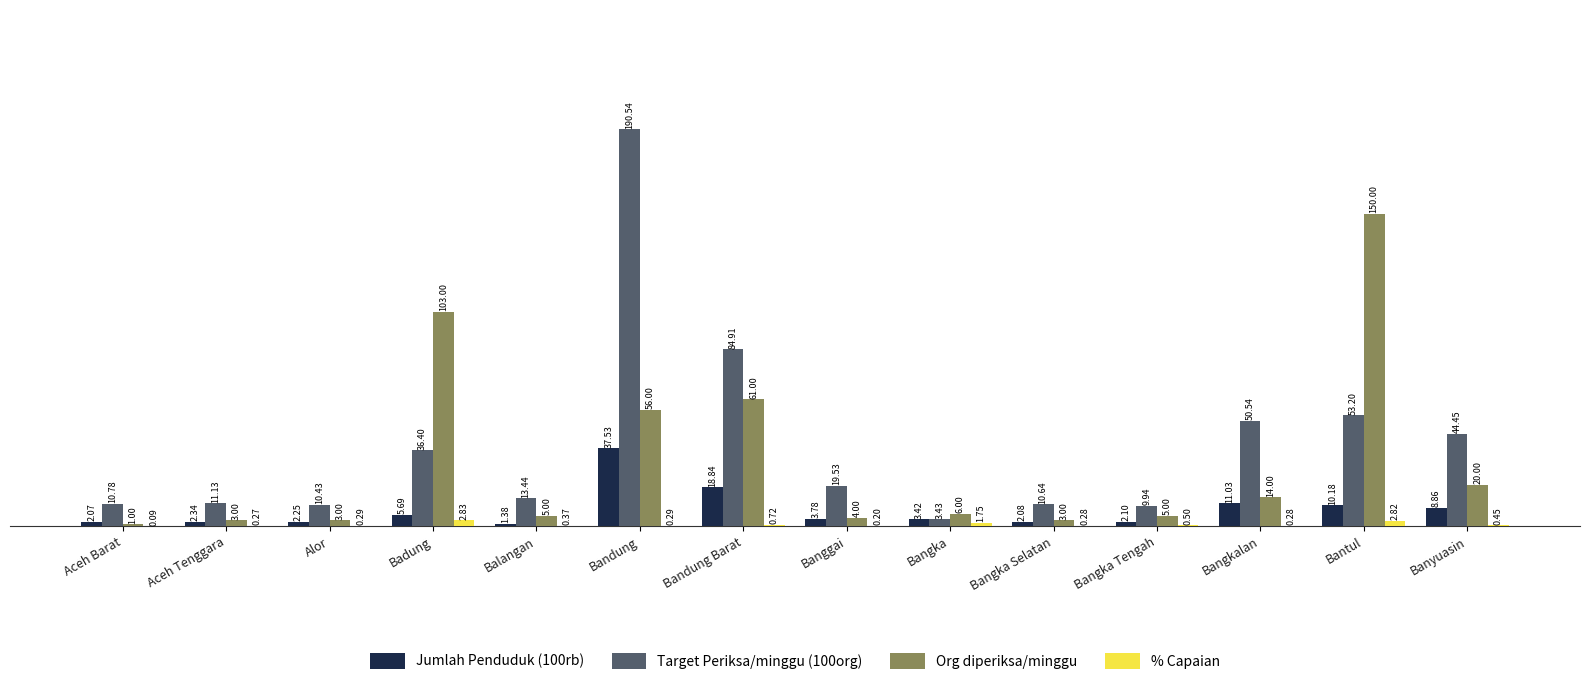

What is the sum of the Target Periksa/minggu (100org) values at Badung and Bangkalan?

86.9